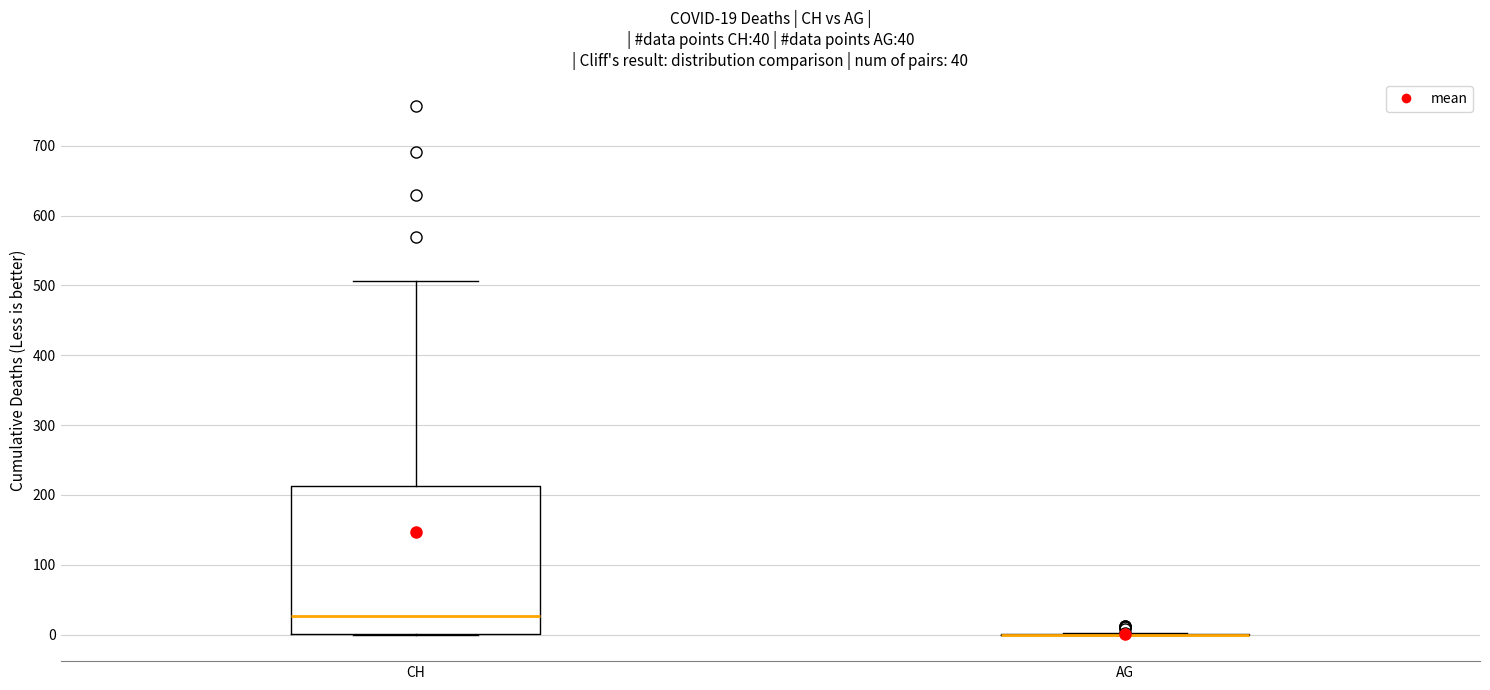

Which box is the tallest, from its lower edge to its upper edge?

CH